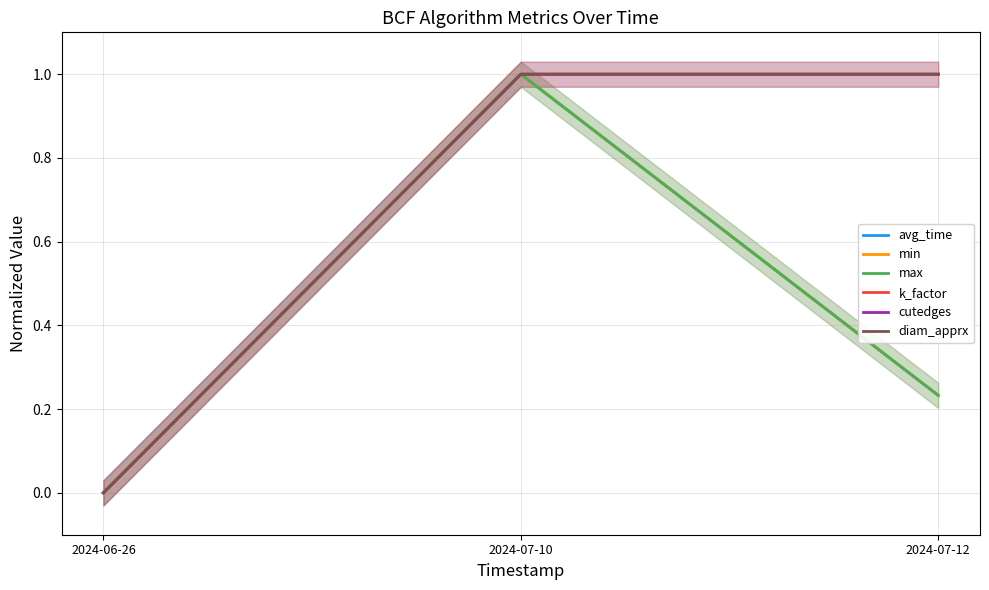

At which category is the sum across all series the highest?

2024-07-10